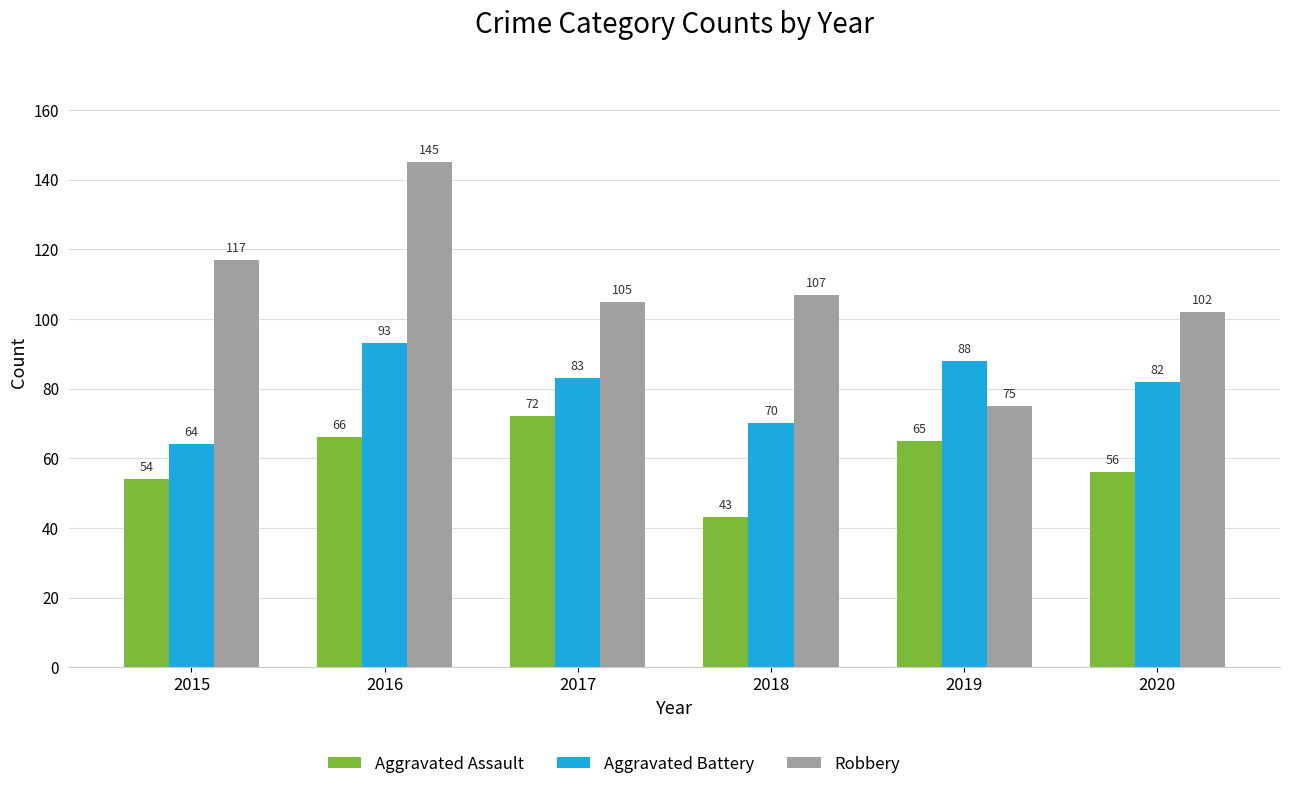

Is it true that Aggravated Assault equals 36 at 2017?

False